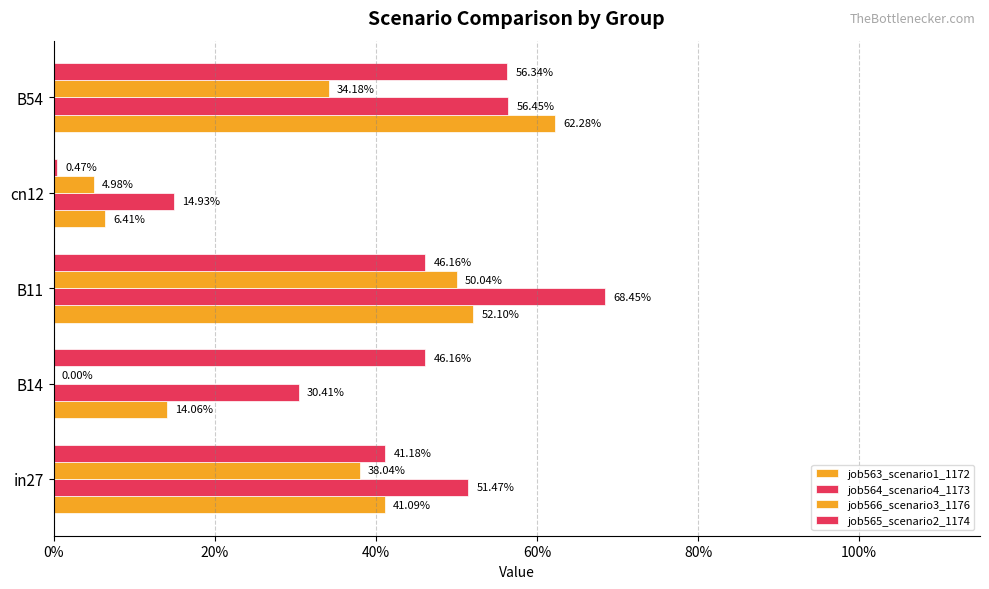

Which series has the largest total across all categories?

job564_scenario4_1173